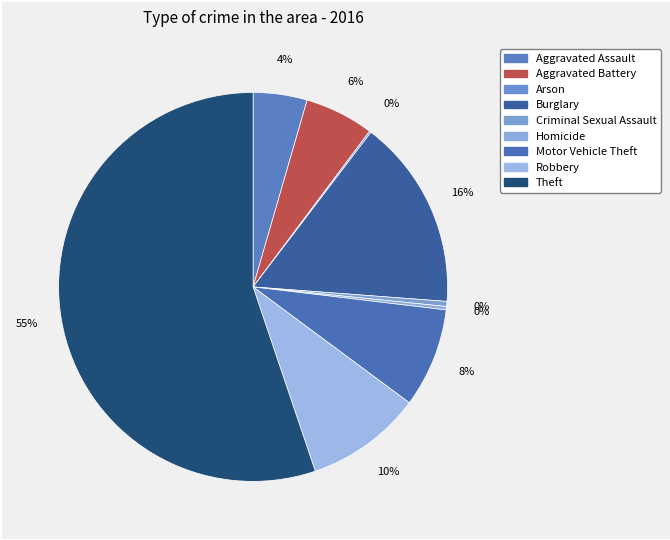

True or false: Homicide accounts for 13% of the total.

False